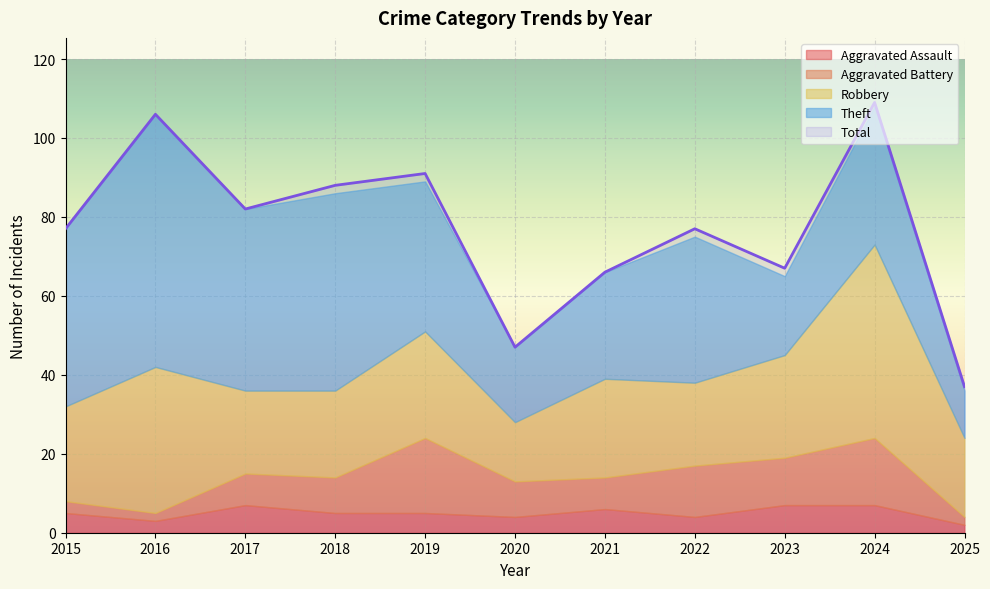

Which series has the largest total across all categories?

Total